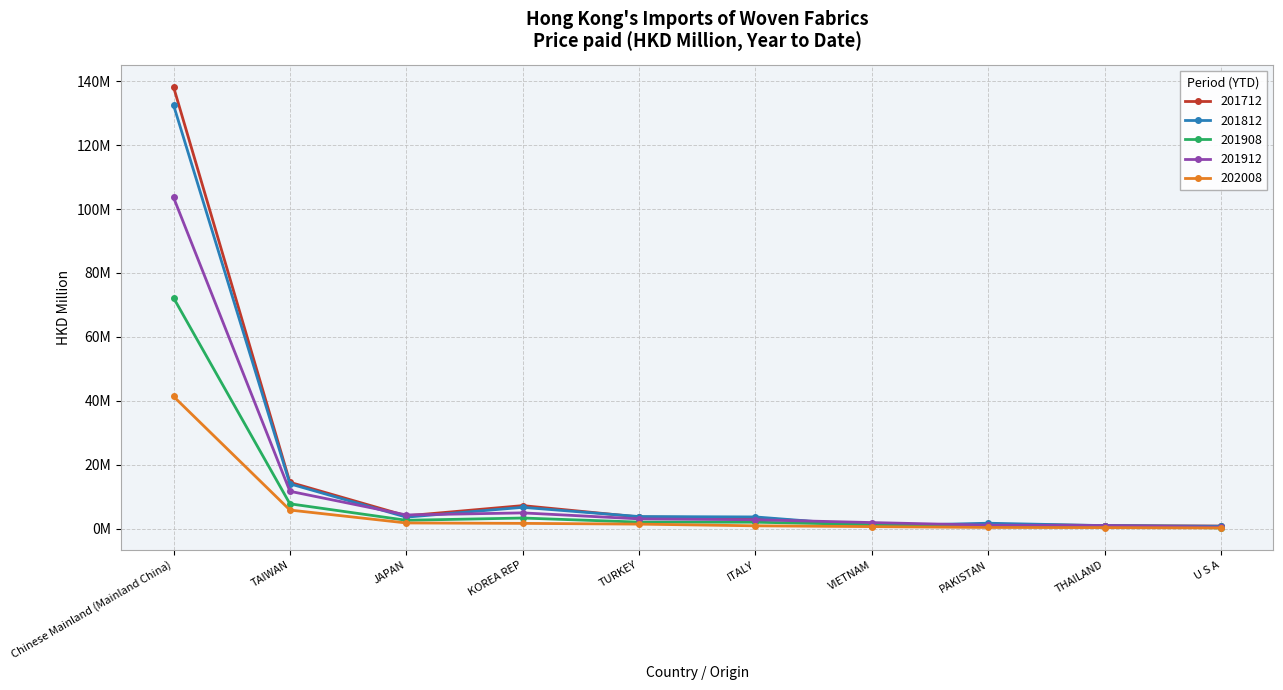

What is the average value of the 201812 series?

16.9